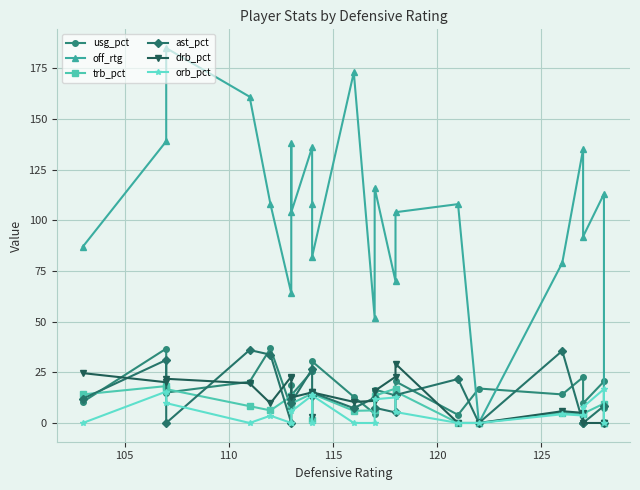

At how many categories does at least one series exceed 21?

21